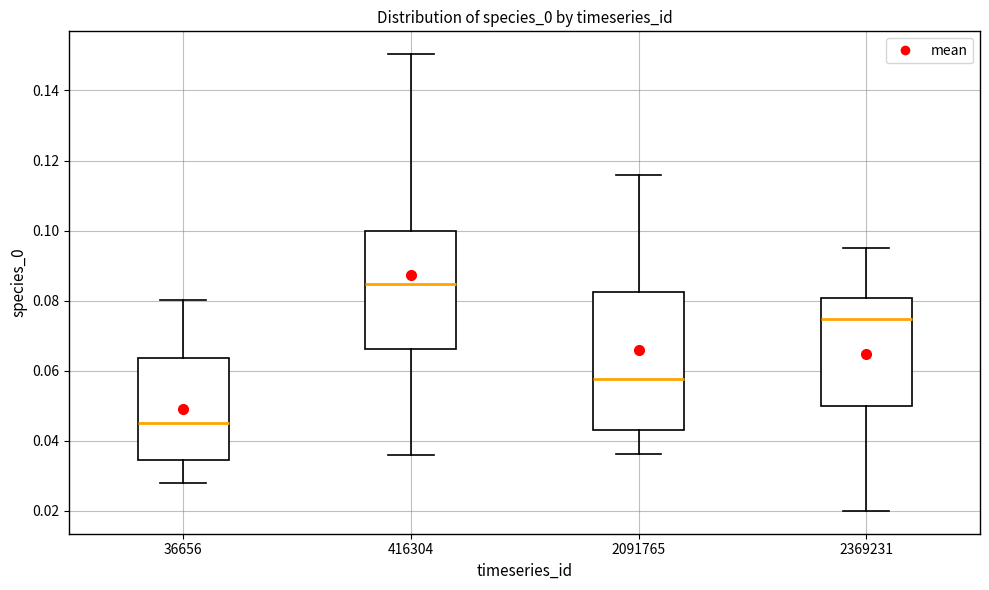

Where does the lower whisker of the box at x = 2369231 end on the y-axis? The values are not printed on the chart, so give them approximately, as read against the axis.

0.020